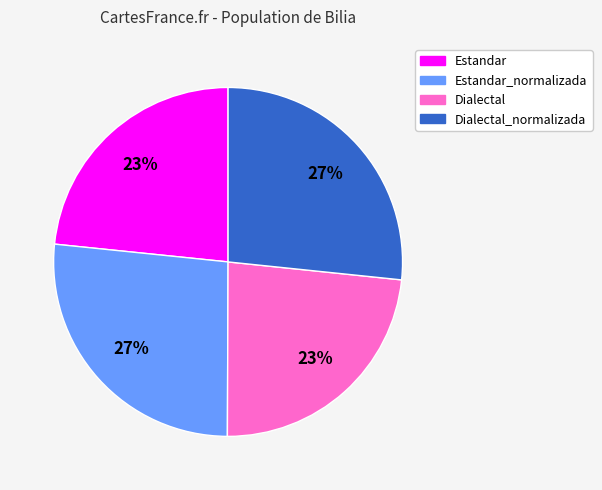

To the nearest percent, what is the average slice percentage?

25%